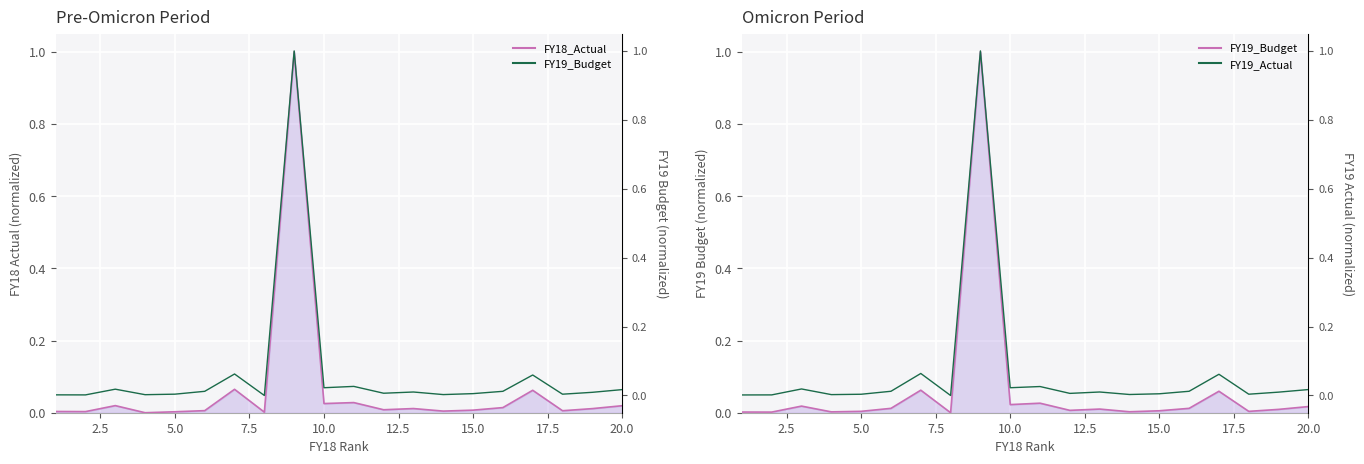

Which series has the largest total across all categories?

FY18_Actual_line